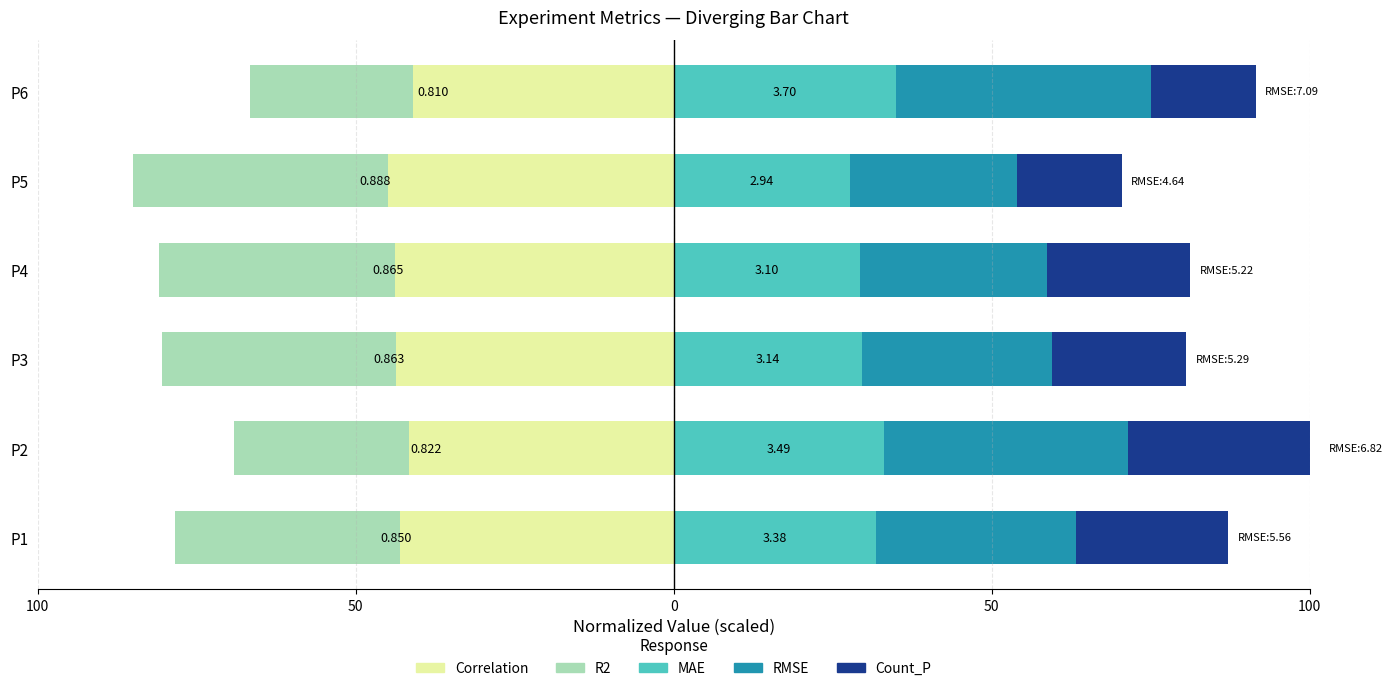

Is the value of R2 at P6 greater than the value of Count_P at P5?

No